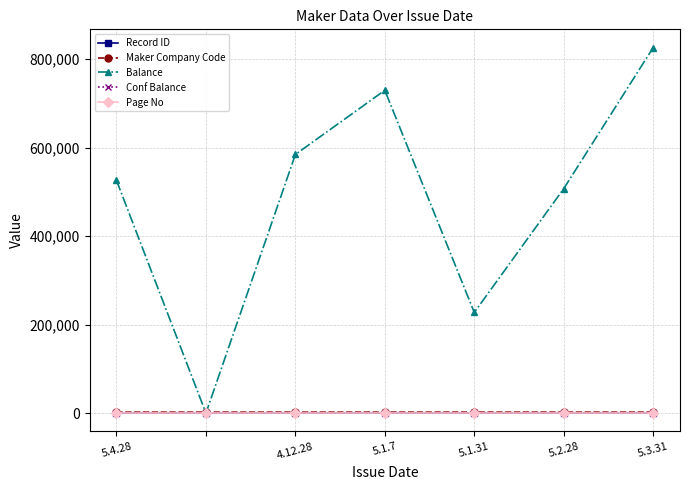

What is the average value of the Record ID series?

4